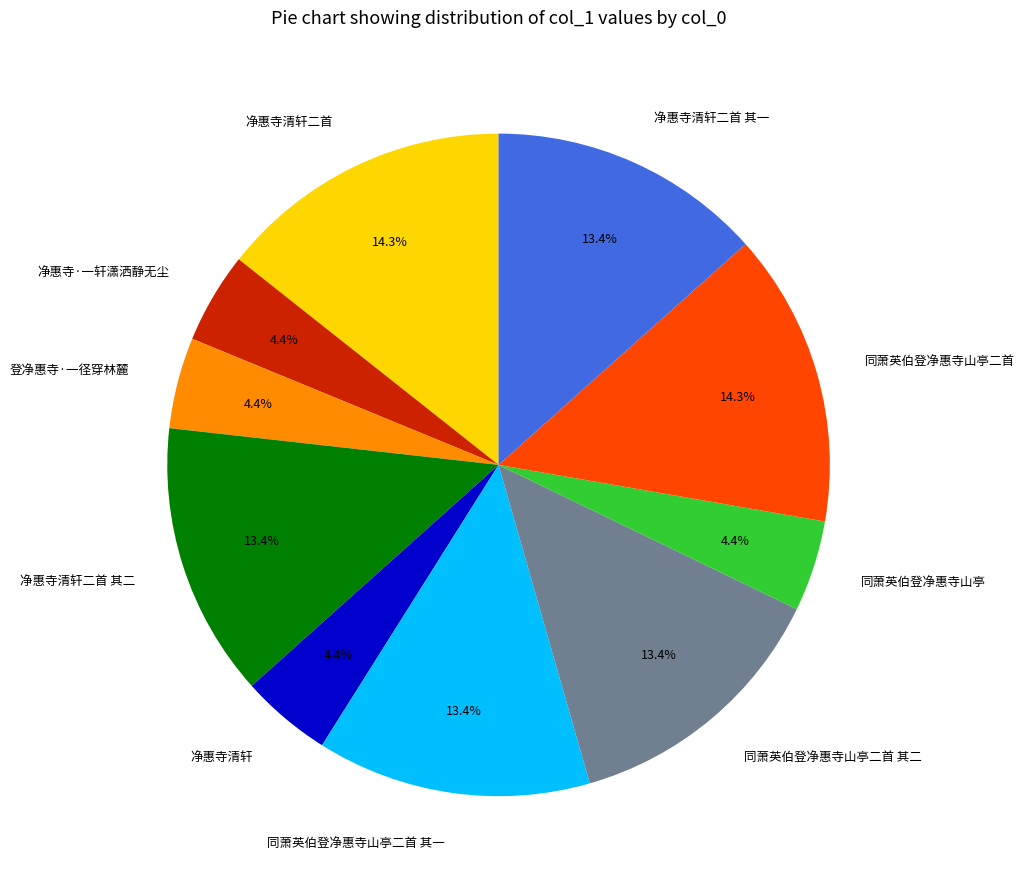

To the nearest percent, what is the combined percentage of 净惠寺清轩 and 净惠寺清轩二首?

19%